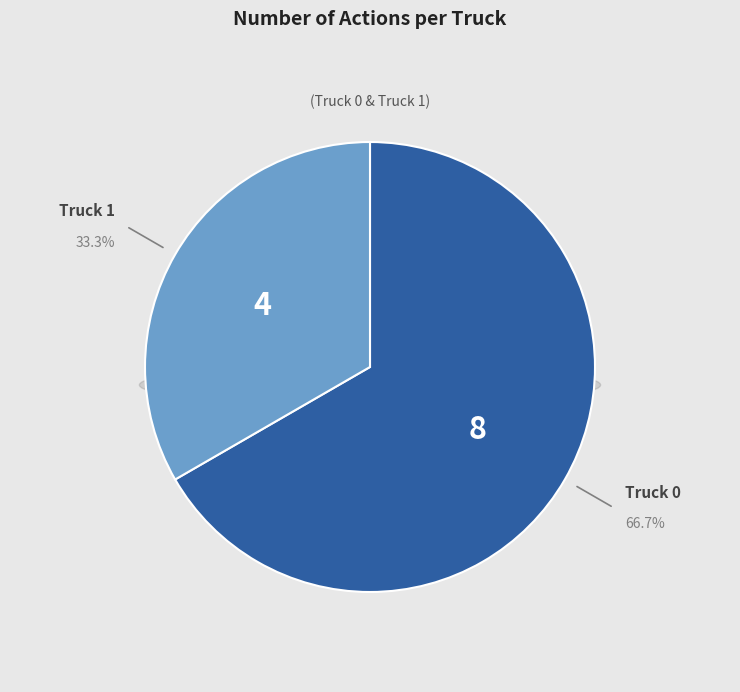

What percentage is the Truck 1 slice, to the nearest percent?

33%